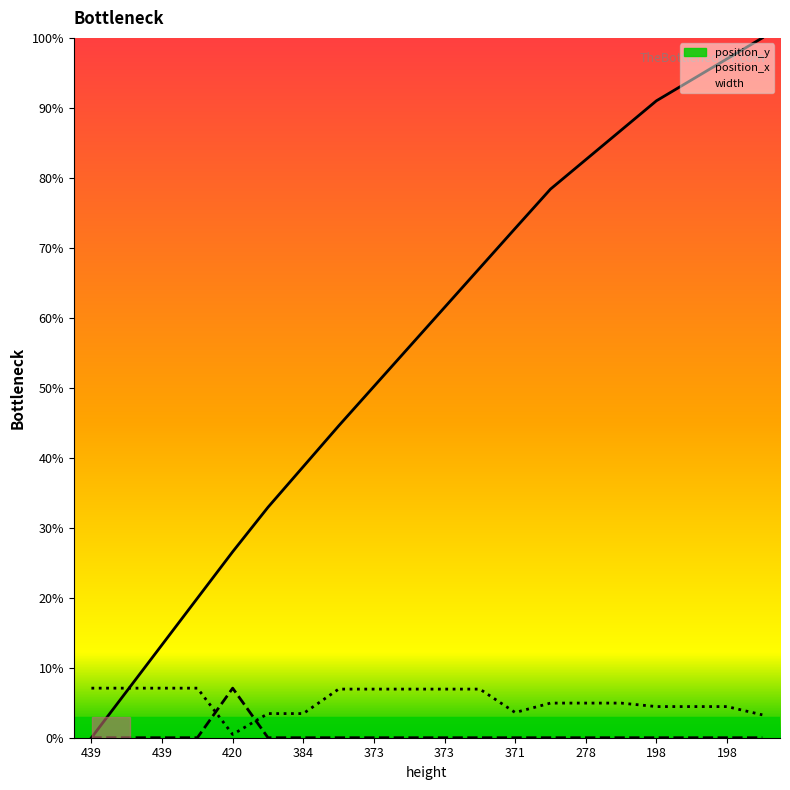

At 371, list the series in order from smallest to largest.

position_x, width, position_y